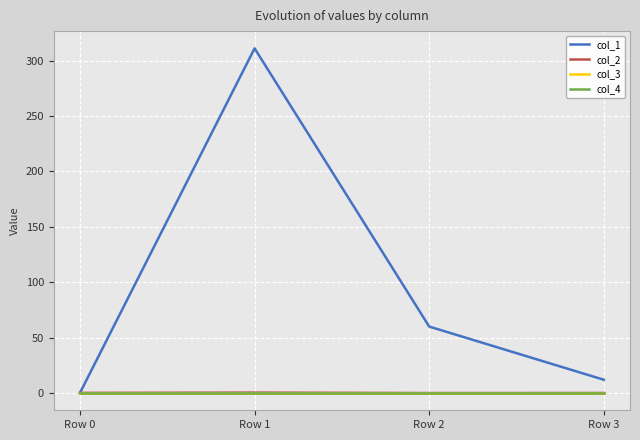

Does the chart display data point markers on the line(s)?

No